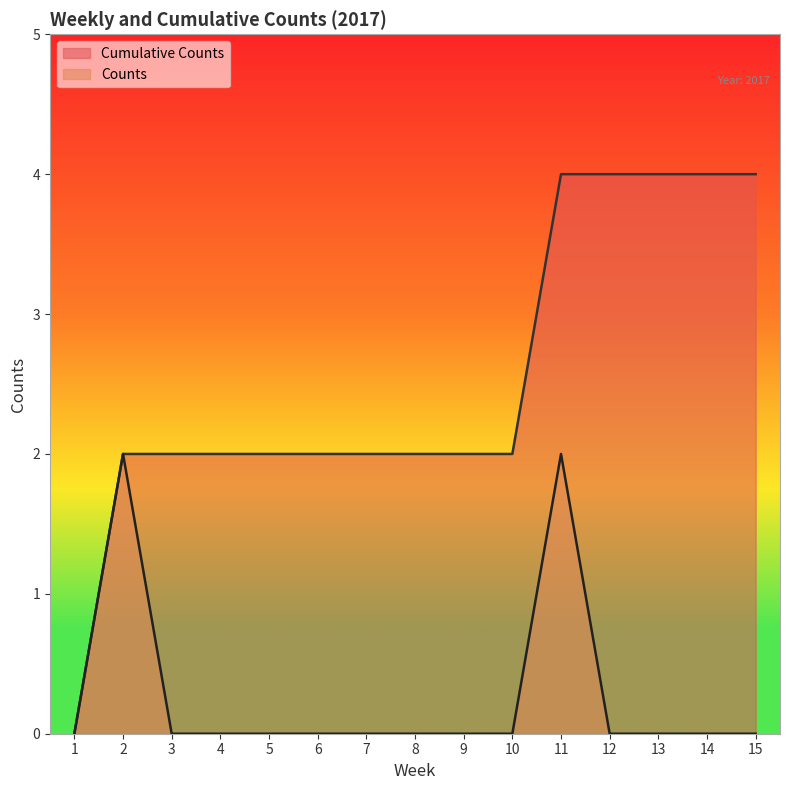

What is the value of the Counts point at the 2nd from the left?

2